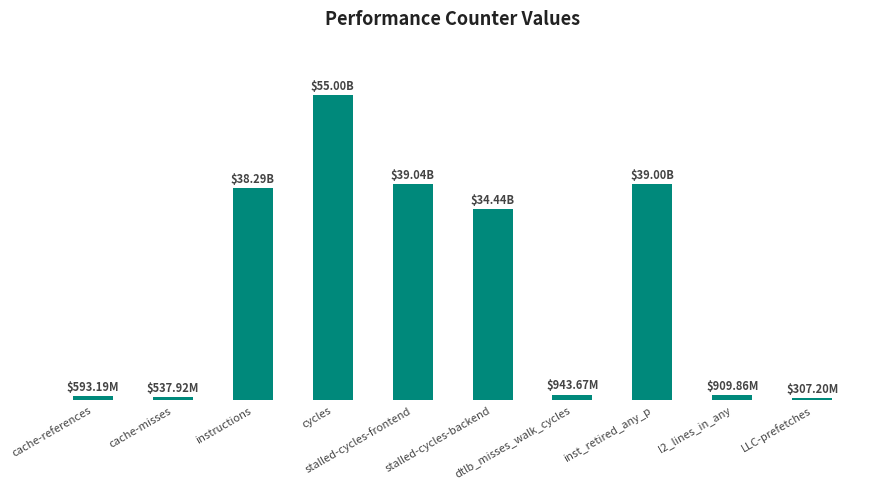

Read the value at cache-misses, to the nearest 100.

537917400